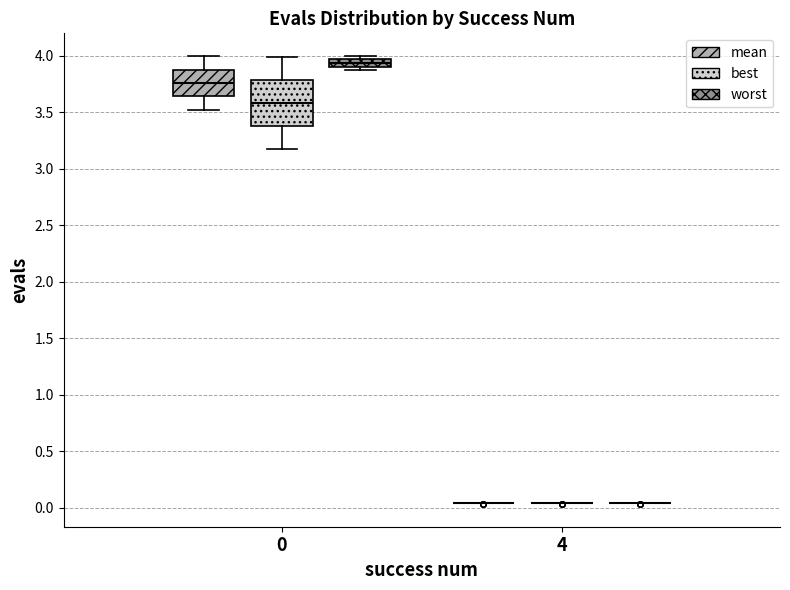

Which box is the tallest, from its lower edge to its upper edge?

0 (best)